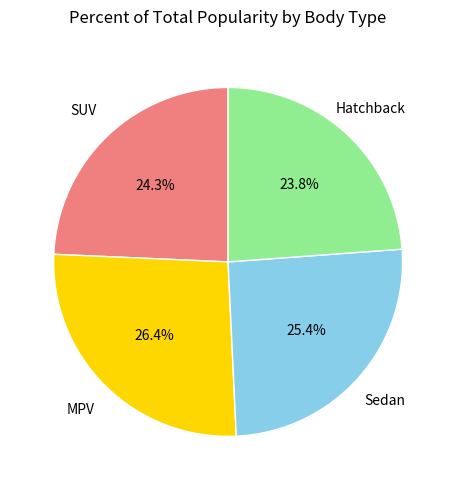

Does any single category account for the majority?

No